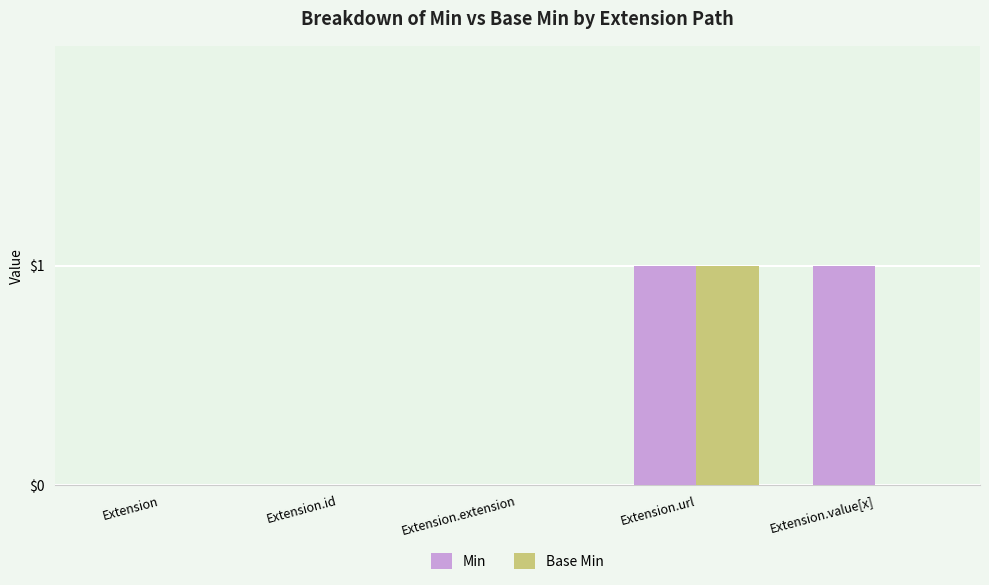

Which series has the largest total across all categories?

Min